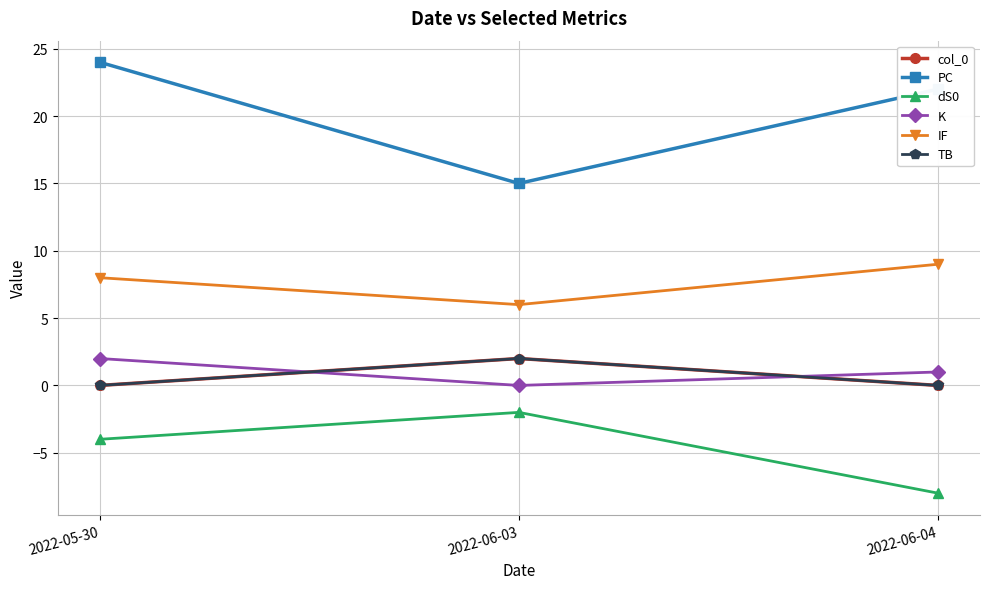

What is the average value of the PC series?

20